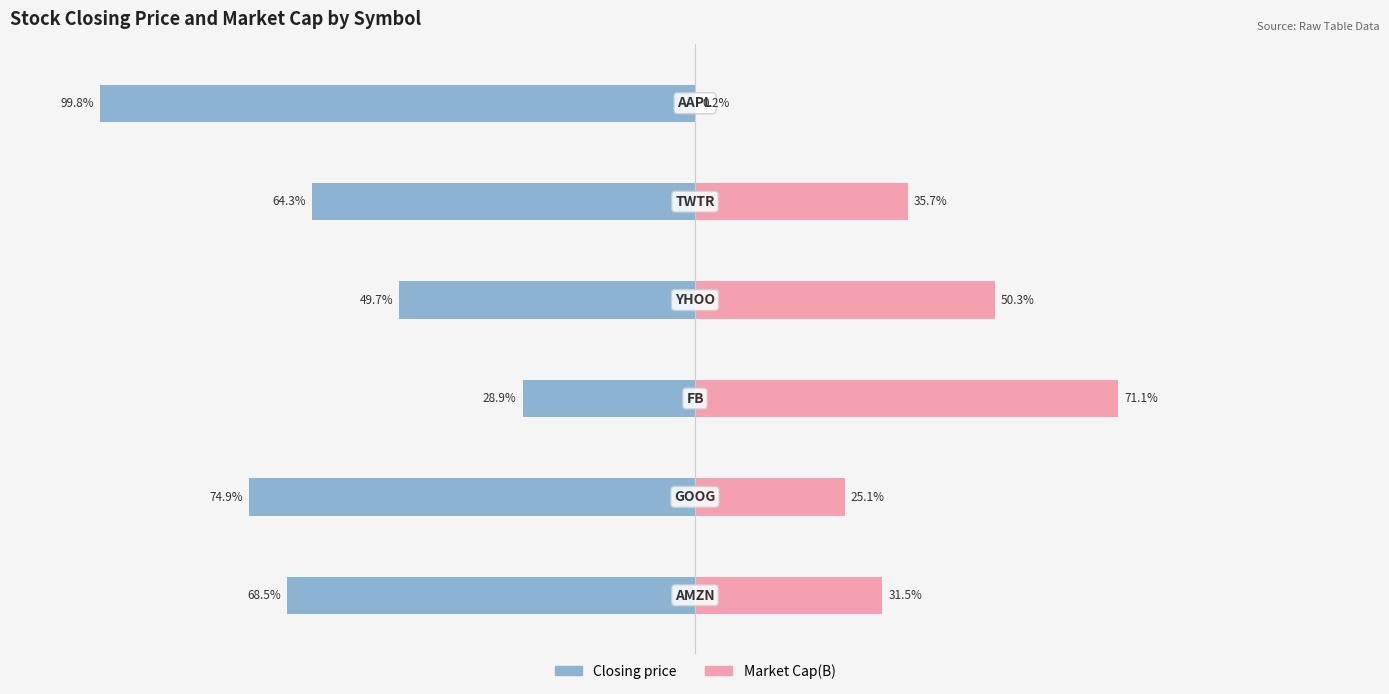

What is the sum of all Market Cap(B) values?

213.9